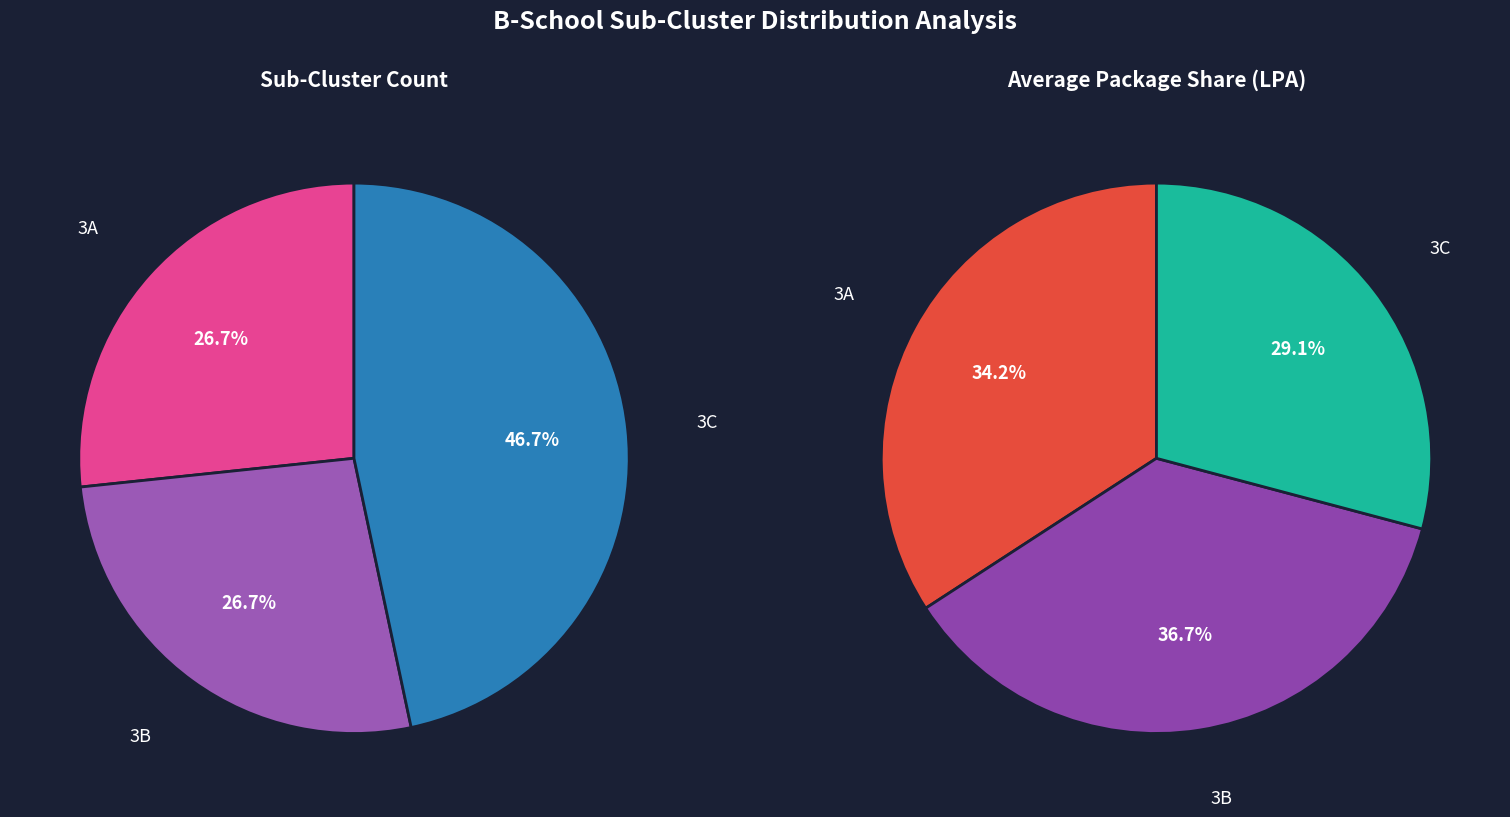

Between 3B and 3C, which is larger?

3C